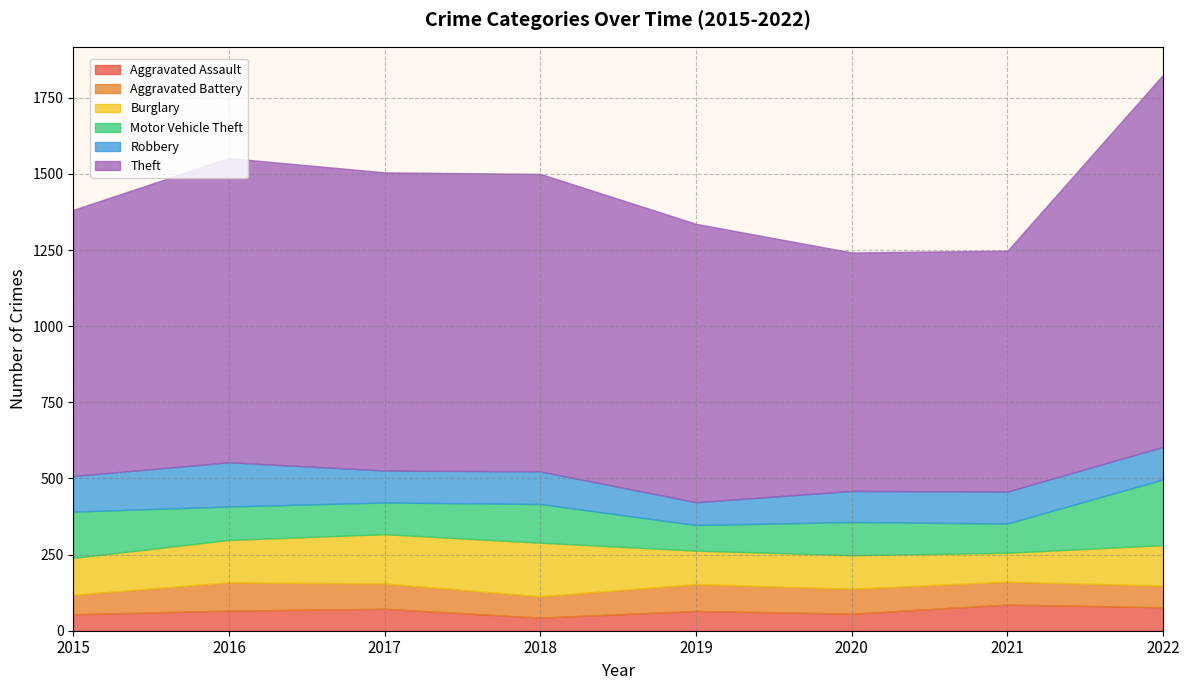

True or false: Theft has more than 0 points higher than both neighbors.

True